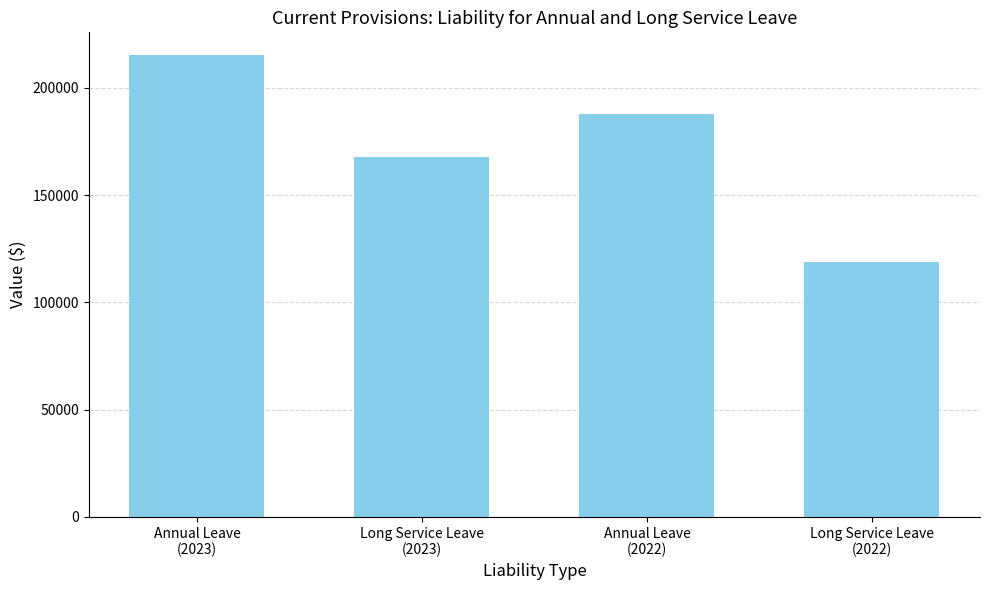

What is the smallest value displayed?

118927